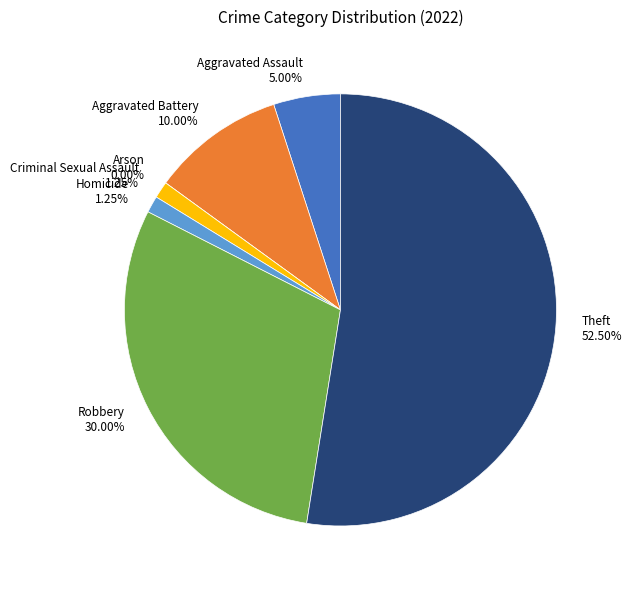

Does Theft account for over 50% of the chart?

Yes